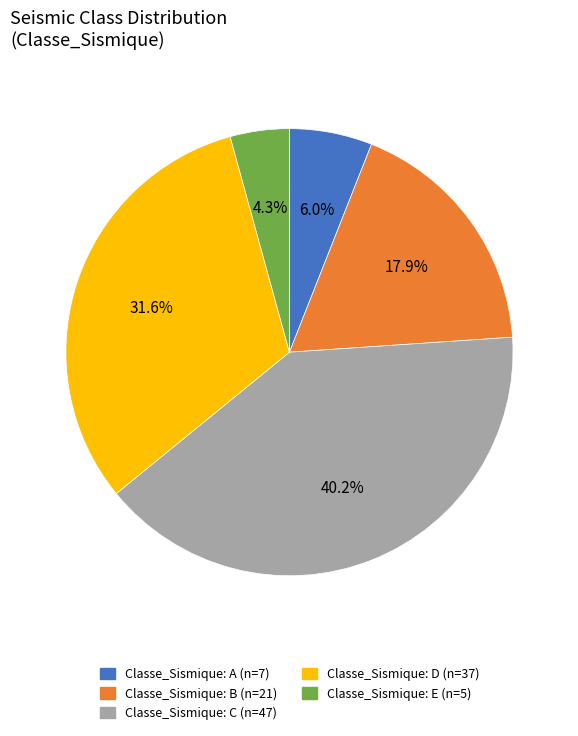

Is there any slice that represents more than half of the pie?

No